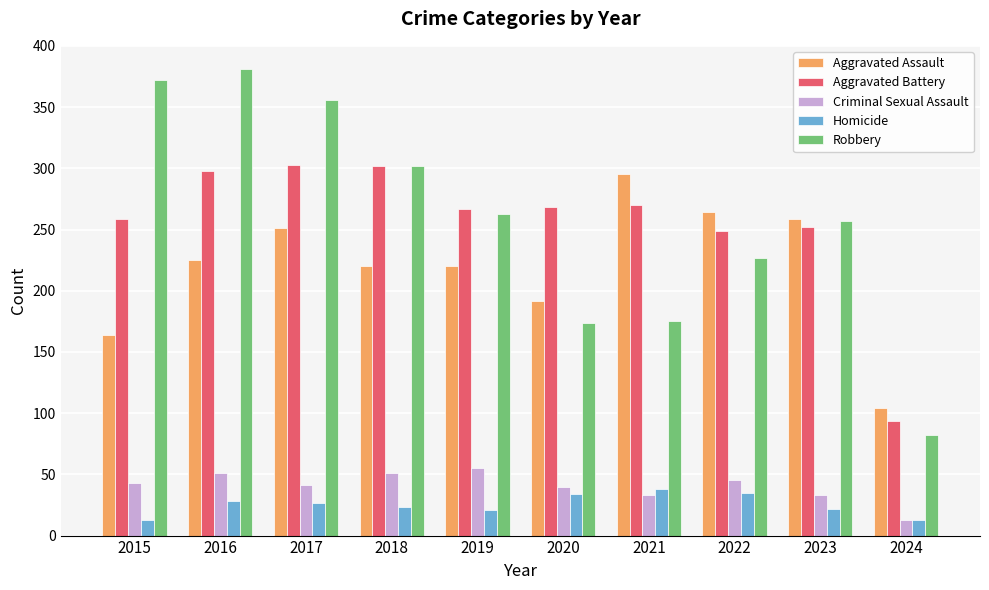

At how many categories does at least one series exceed 89?

10